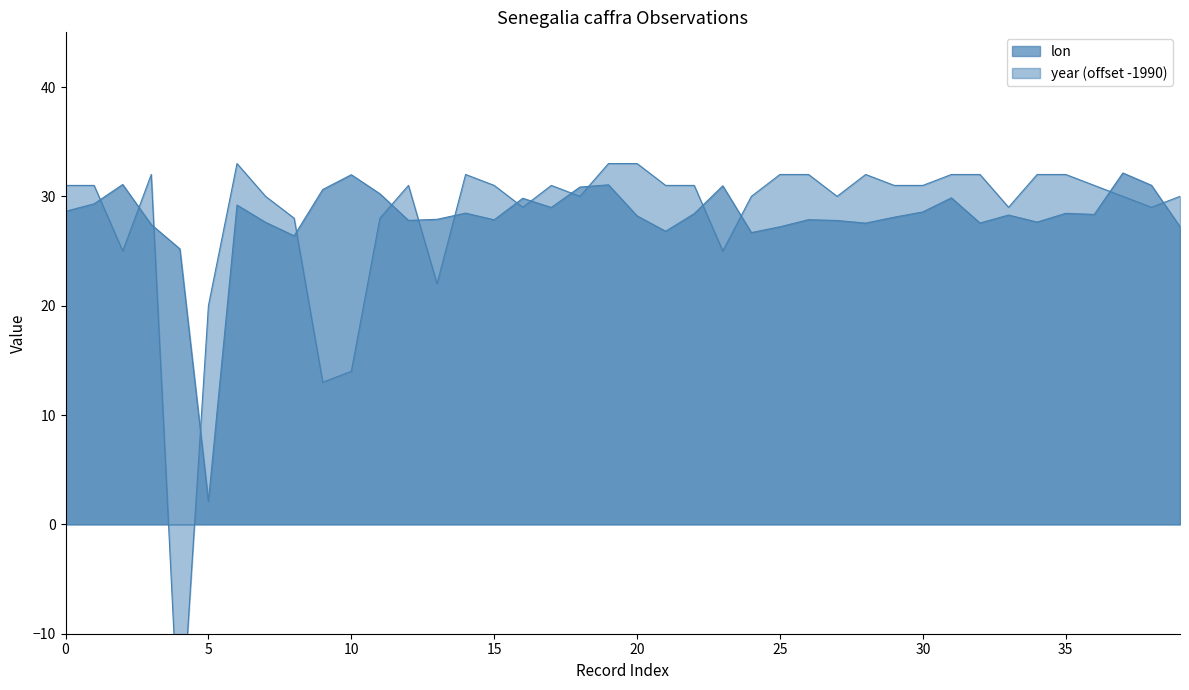

Is it true that lon equals 27.6 at 28?

True